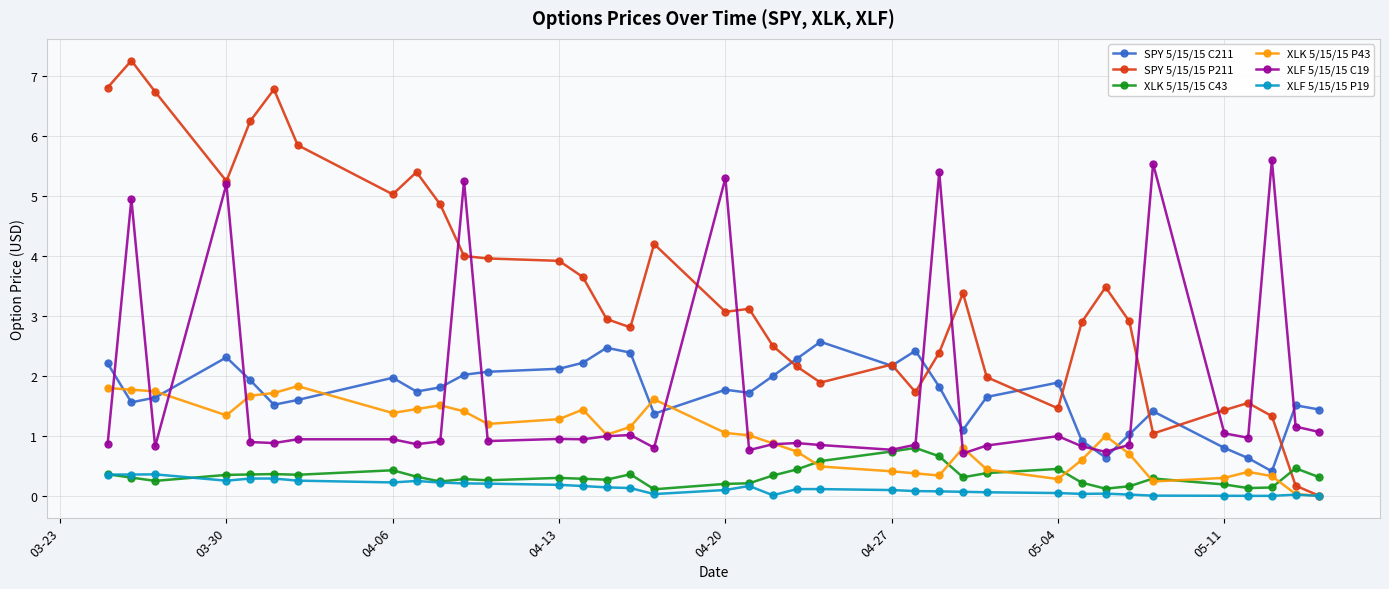

Which series has the largest range (max minus min)?

SPY 5/15/15 P211